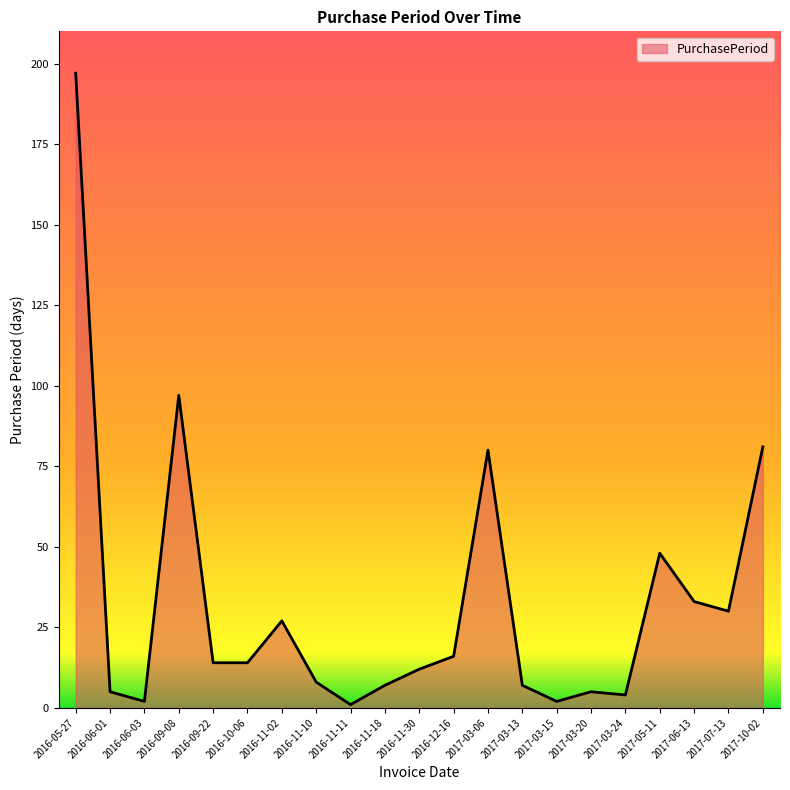

What value does the data have at 2016-09-22?

14